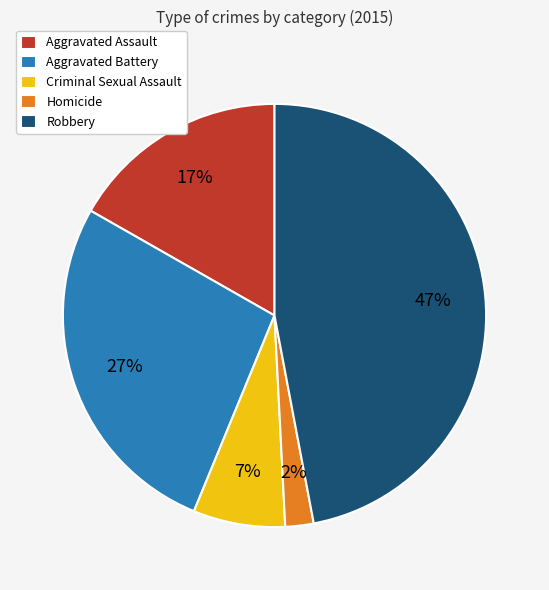

Do Homicide and Aggravated Battery together represent more than half of the pie?

No